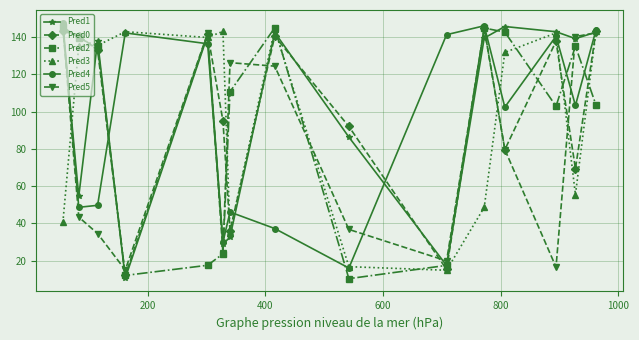

True or false: Pred1 and Pred3 cross at least once.

True